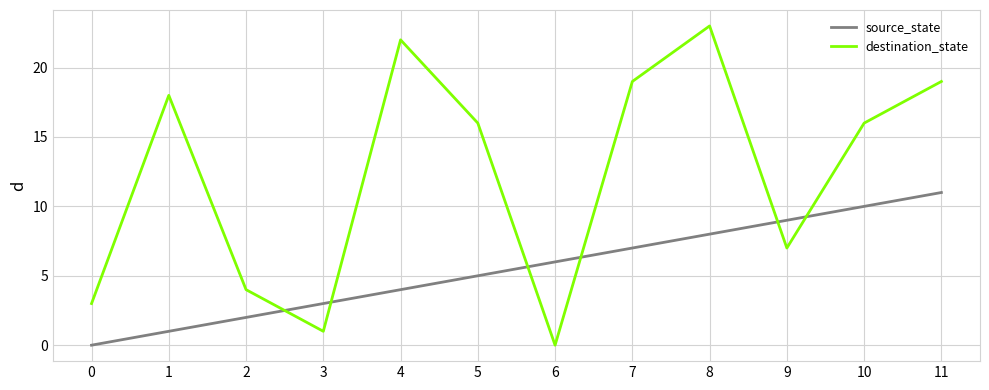

Reading left to right, what are all the values shown in this chart?

source_state: 0=0	1=1	2=2	3=3	4=4	5=5	6=6	7=7	8=8	9=9	10=10	11=11
destination_state: 0=3	1=18	2=4	3=1	4=22	5=16	6=0	7=19	8=23	9=7	10=16	11=19